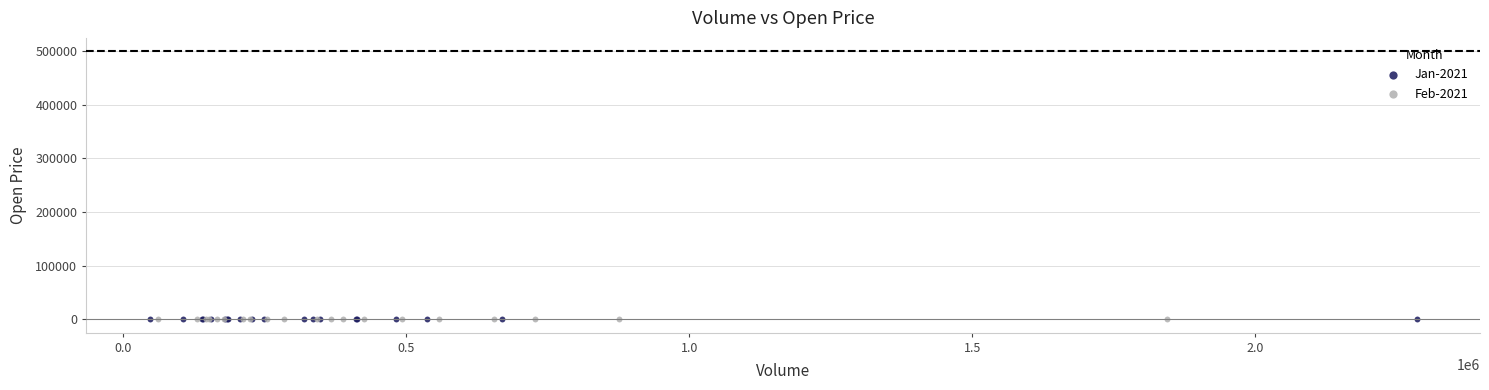

What are all the series names shown in the legend?

Jan-2021, Feb-2021